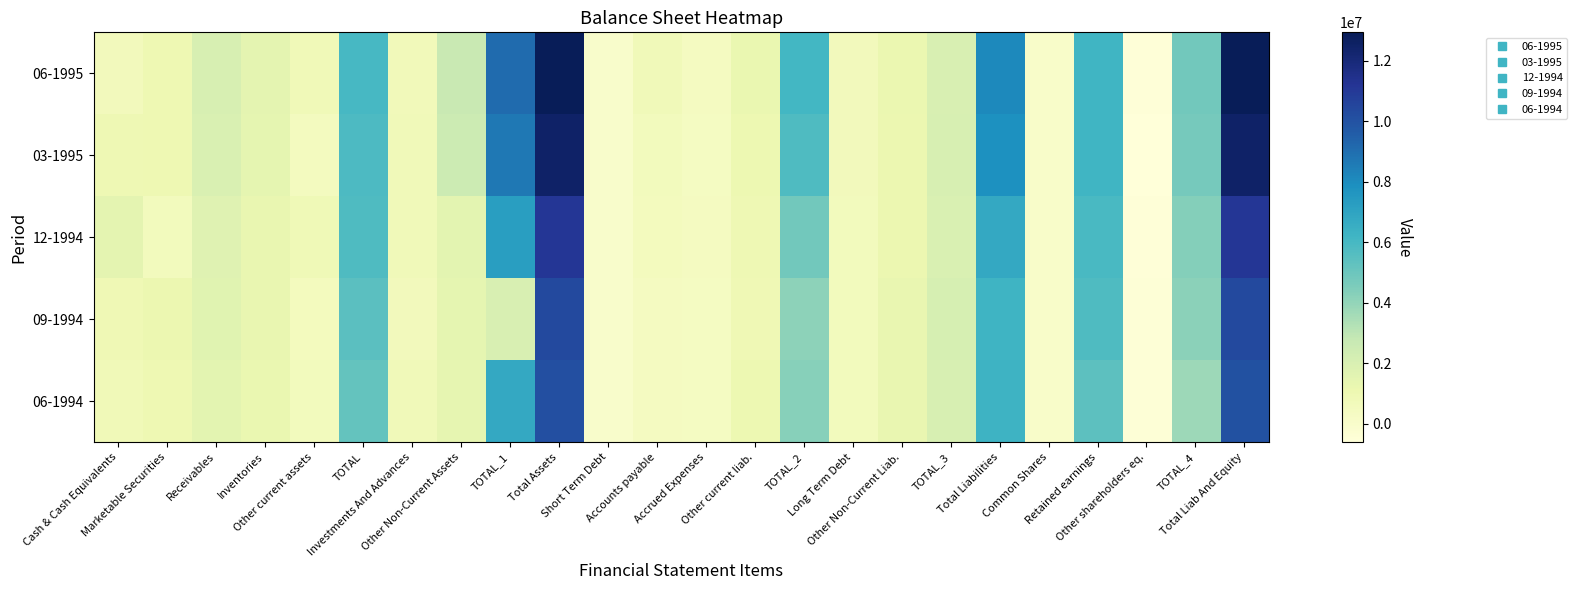

Count the number of data series in this chart.

5